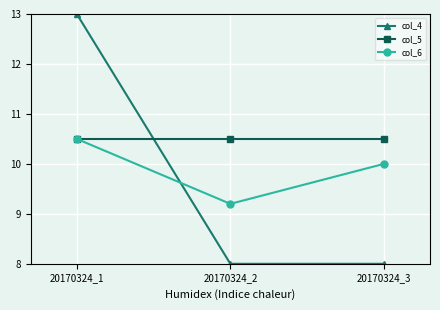

The col_5 series shows 15.0 at 20170324_2. True or false?

False